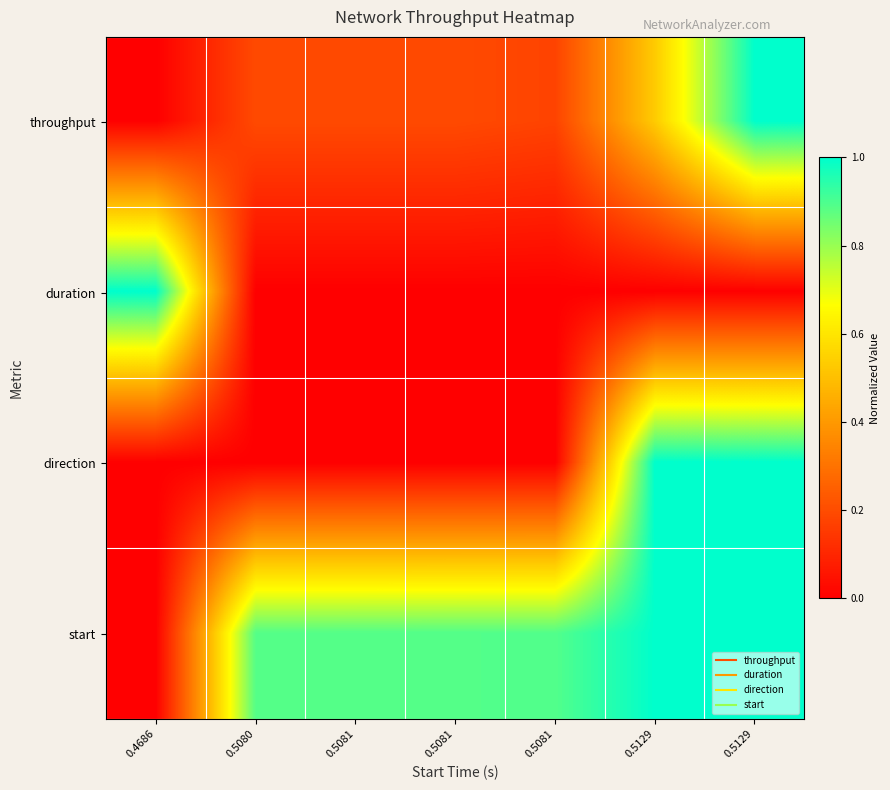

Between 0.5081 and 0.5080, which is larger?

0.5081